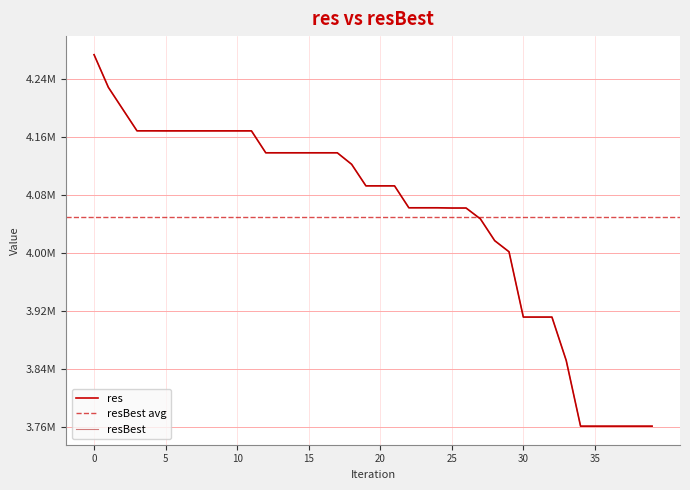

What is the value of the resBest point at the 3rd from the left?

4198308